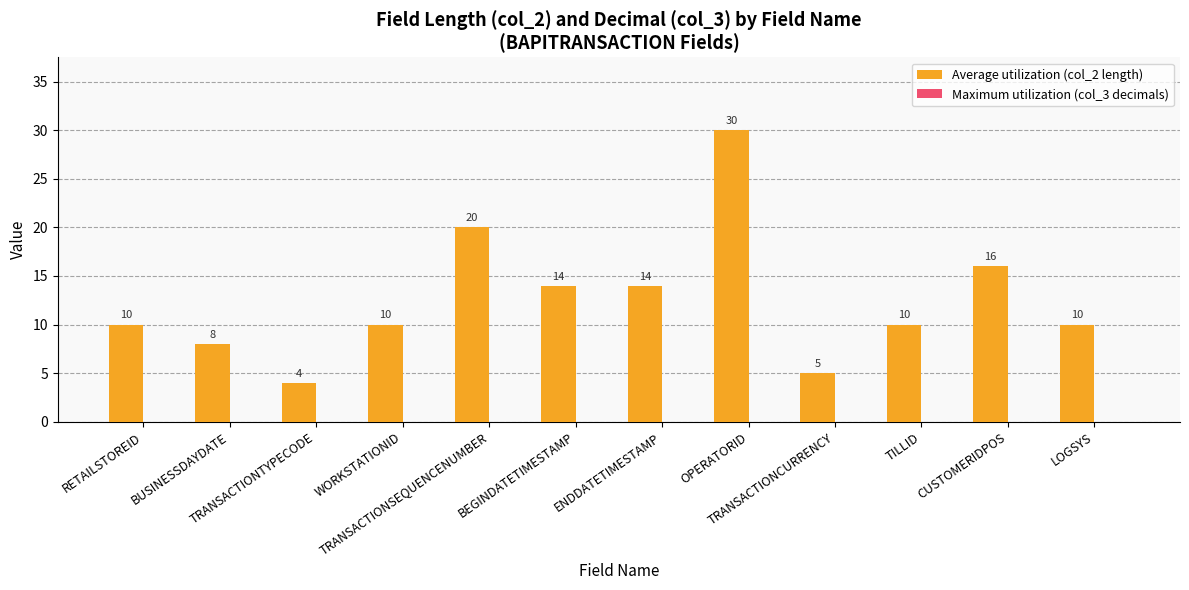

What is the minimum value shown in the chart?

4